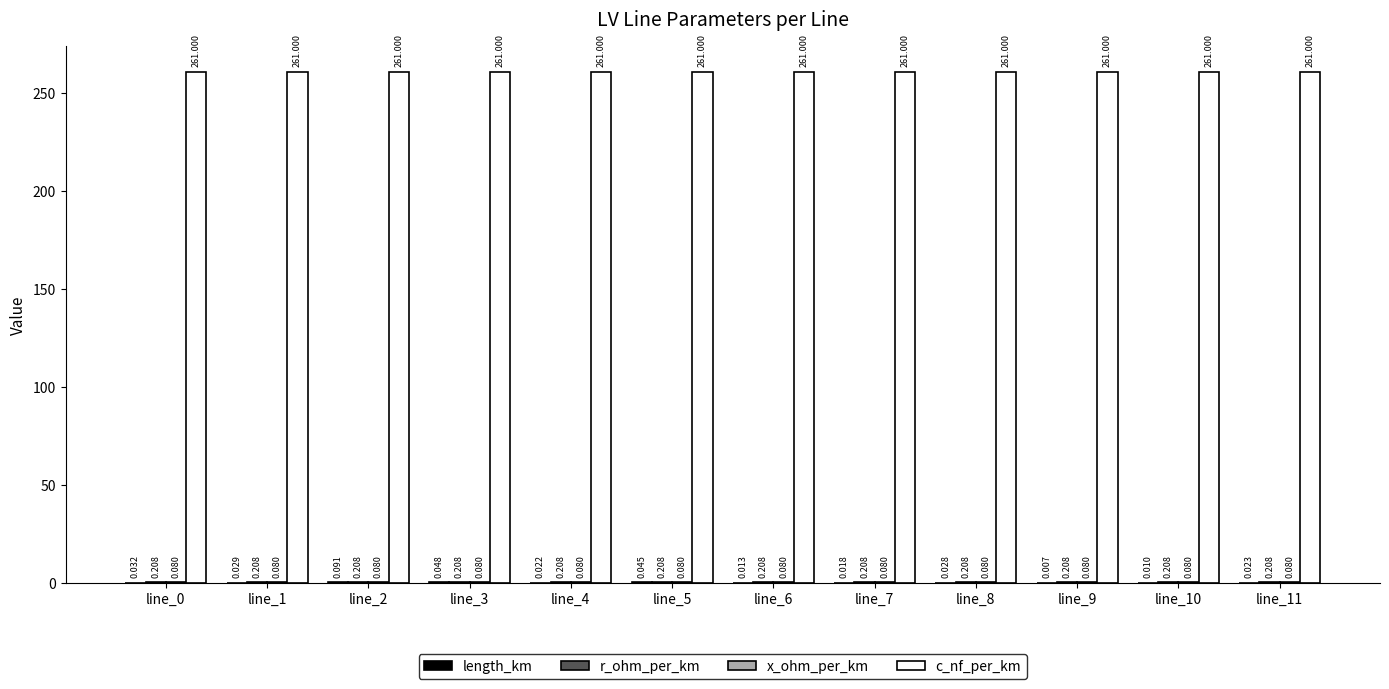

Does the chart contain stacked bars?

No